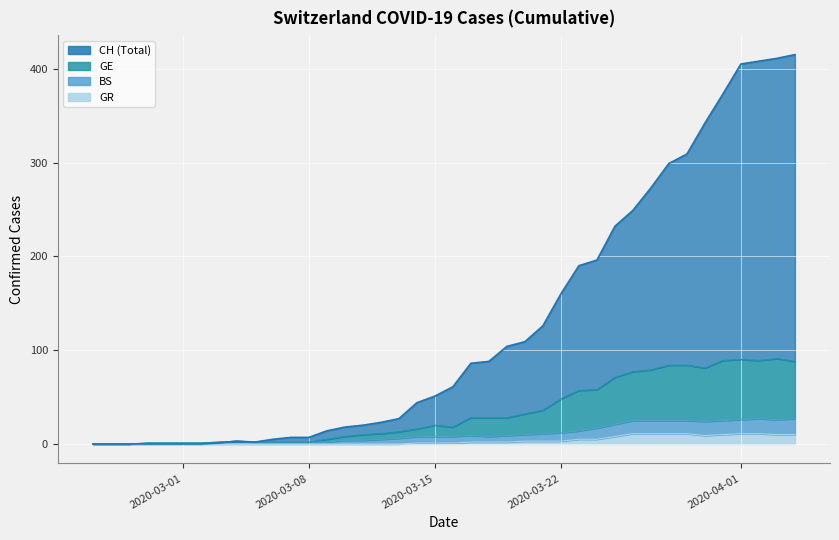

What is the sum of all CH values?

5058